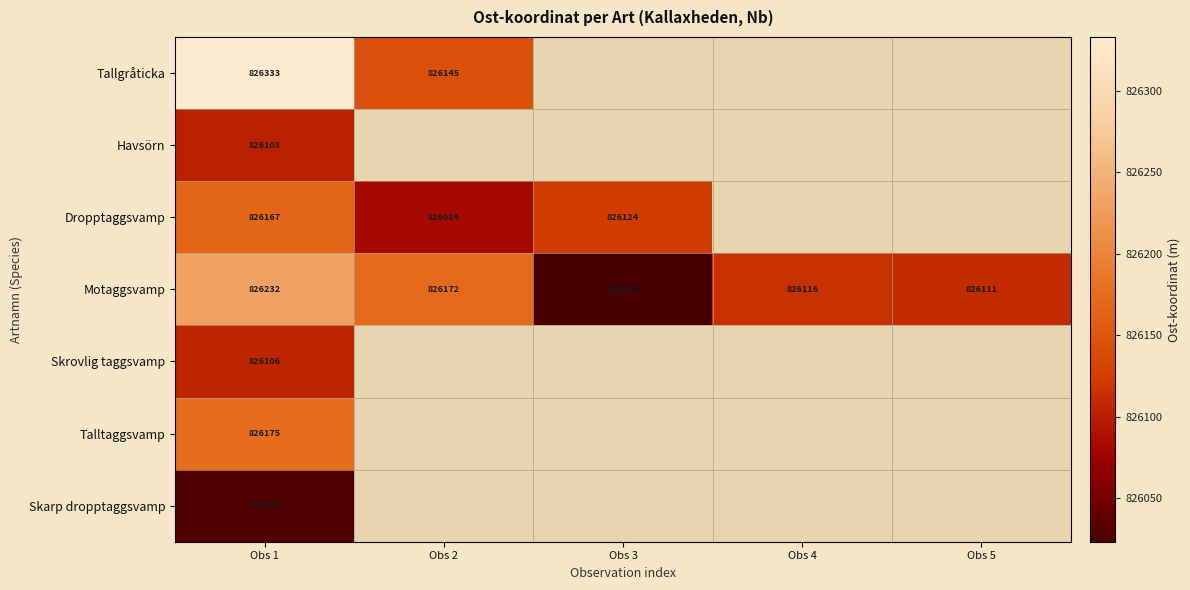

Is the value of Skrovlig taggsvamp at Obs 1 greater than the value of Skarp dropptaggsvamp at Obs 1?

Yes